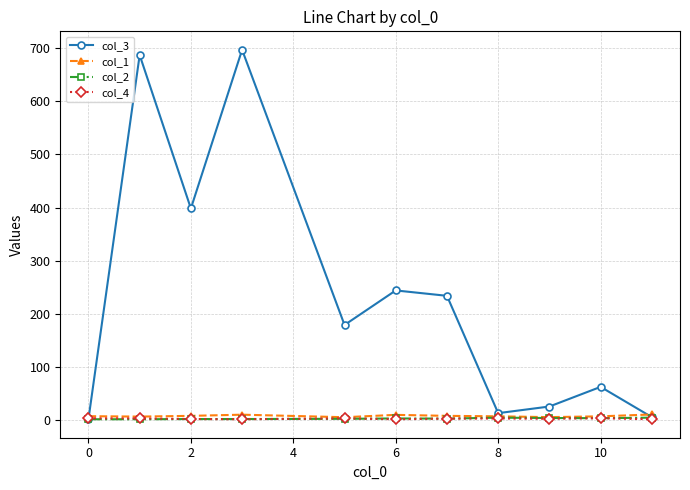

Which series has the largest total across all categories?

col_3